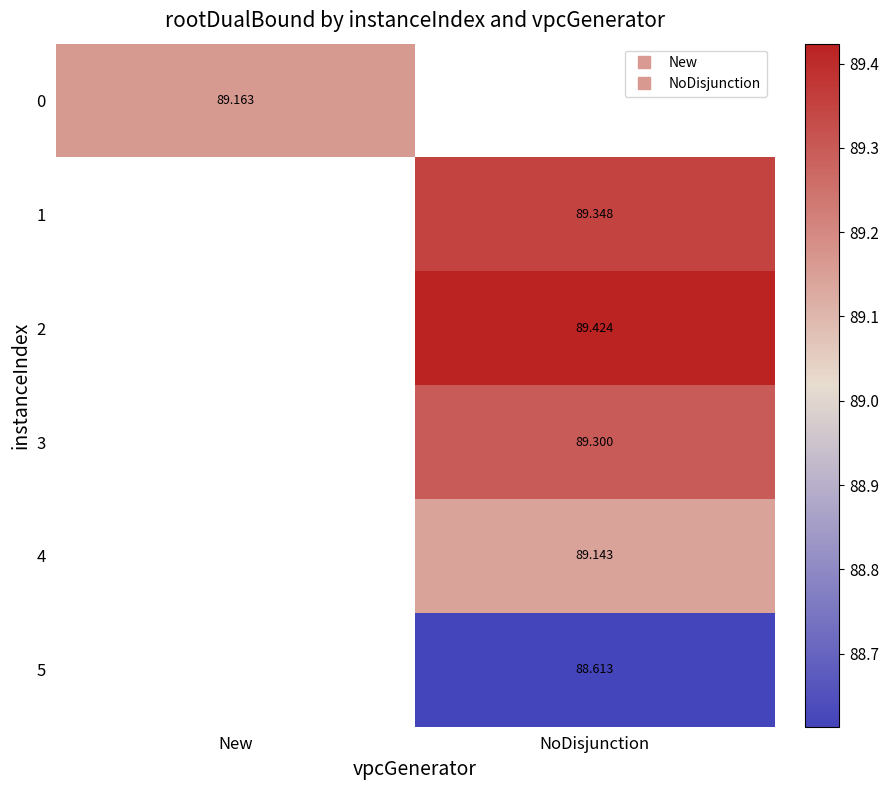

The value of 5 at NoDisjunction is 88.6. True or false?

True